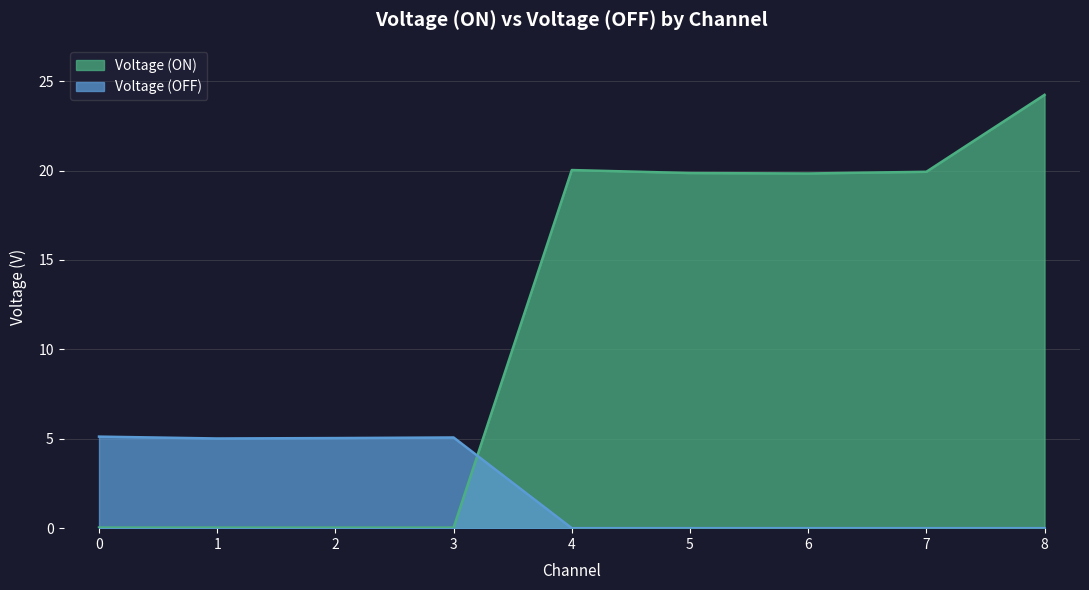

What is the difference between the second highest and second lowest values in the Voltage (OFF) series?

5.1